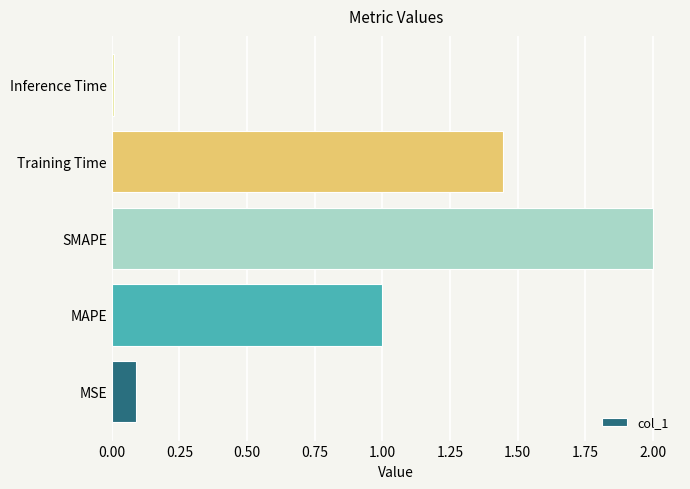

Which label corresponds to the smallest value in the chart?

Inference Time